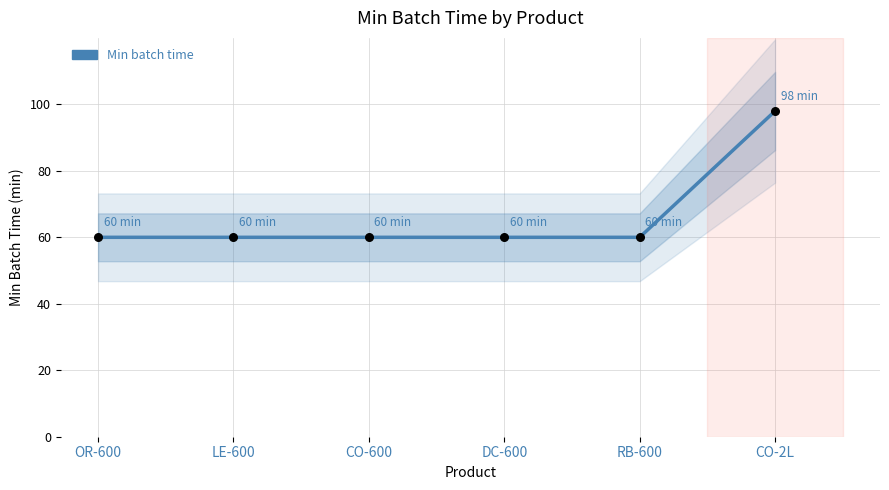

Approximately how many times larger is the value at OR-600 compared to CO-600?

1.0